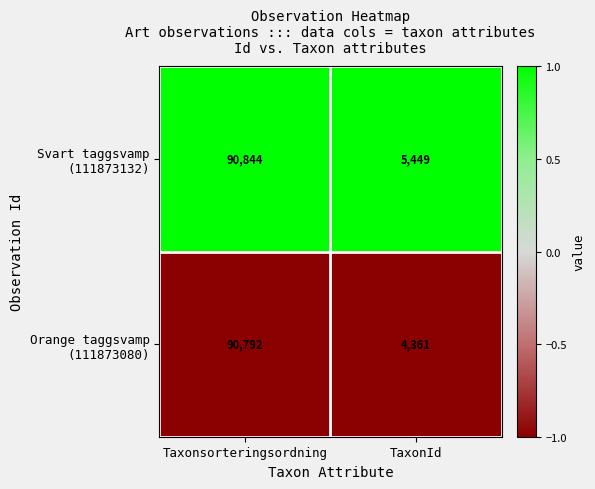

What is the total value across all series at Taxonsorteringsordning?

181636